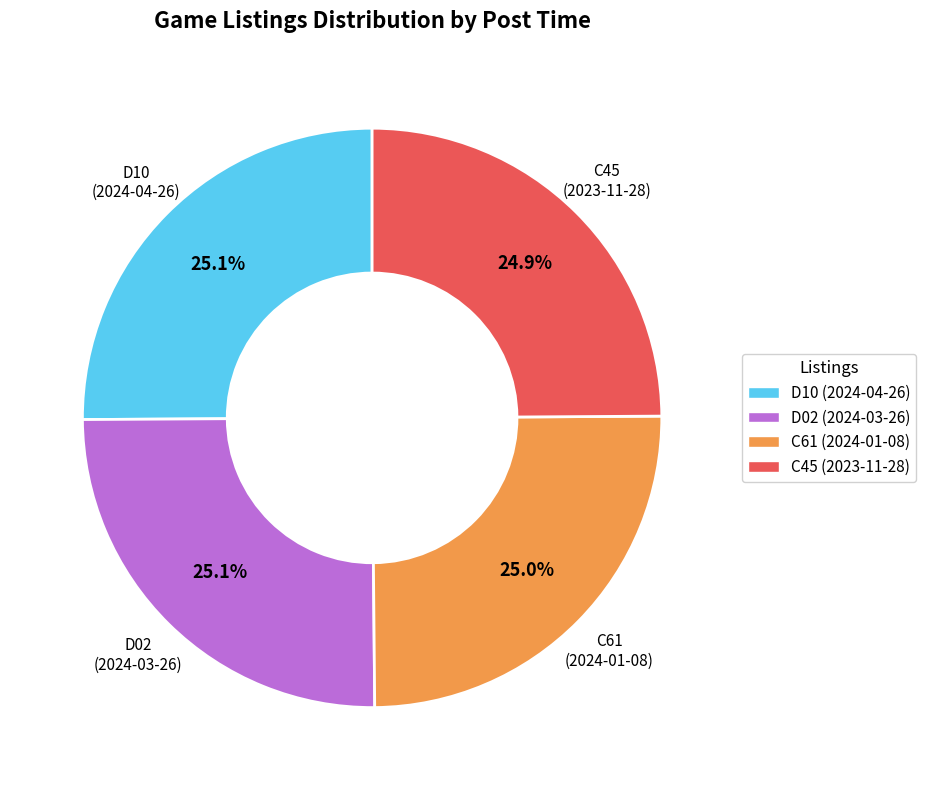

Does D10 (2024-04-26) account for over 50% of the chart?

No